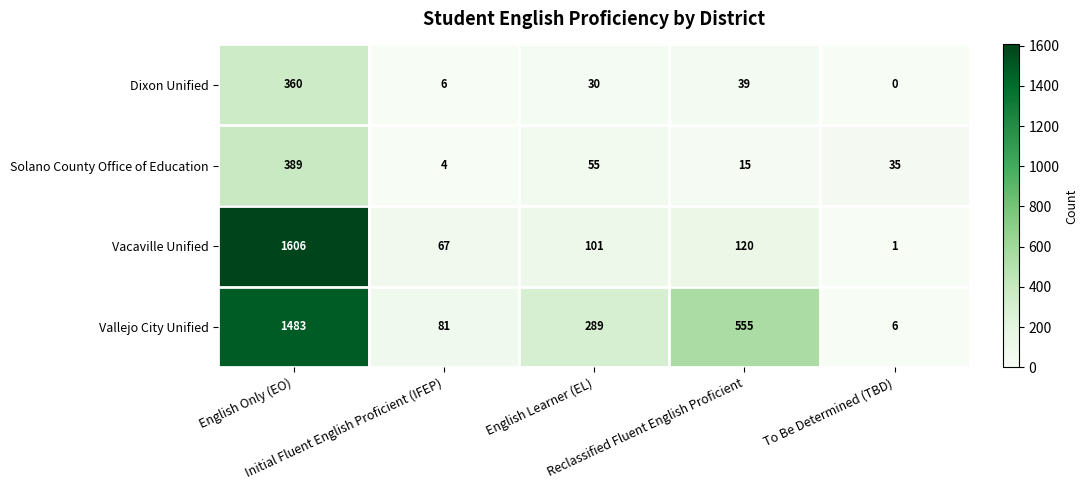

Which series has the largest total across all categories?

Vallejo City Unified